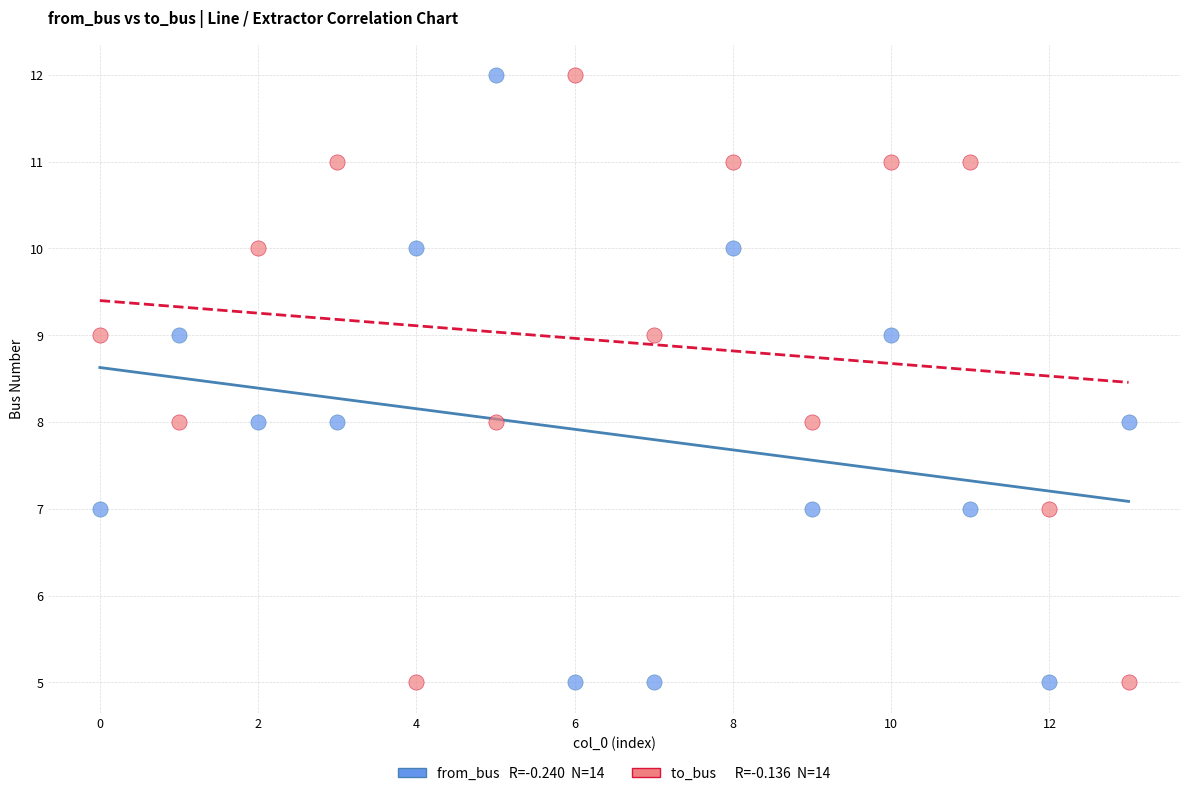

Across all data points, what is the range of Y values (max minus min)?

7